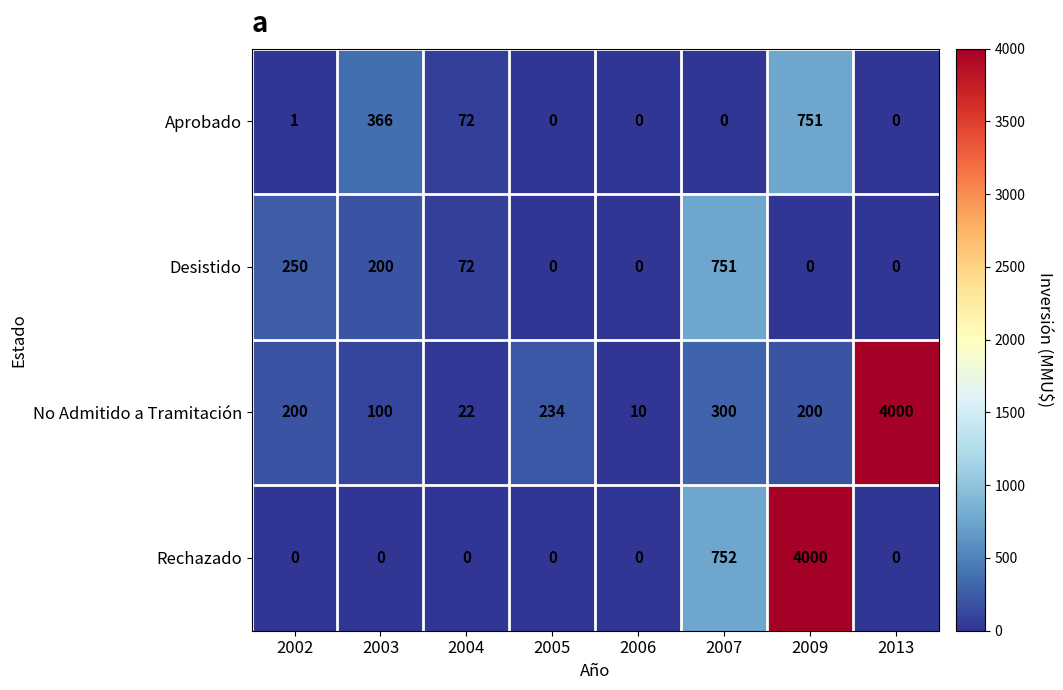

What is the maximum value for Aprobado?

751